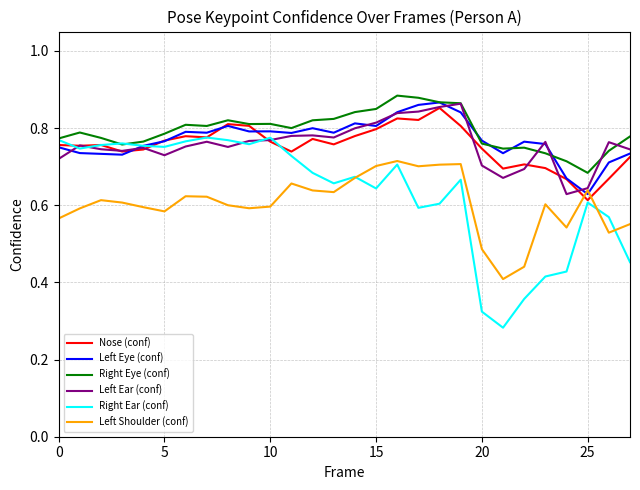

Which series has the largest range (max minus min)?

Right Ear (conf)